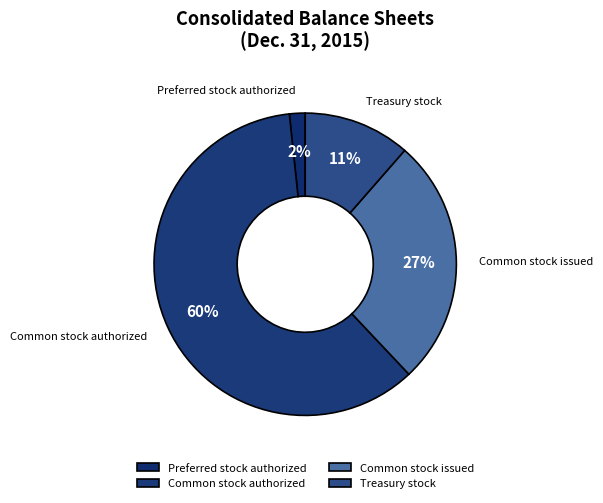

Is the sum of Preferred stock authorized and Treasury stock greater than half?

No